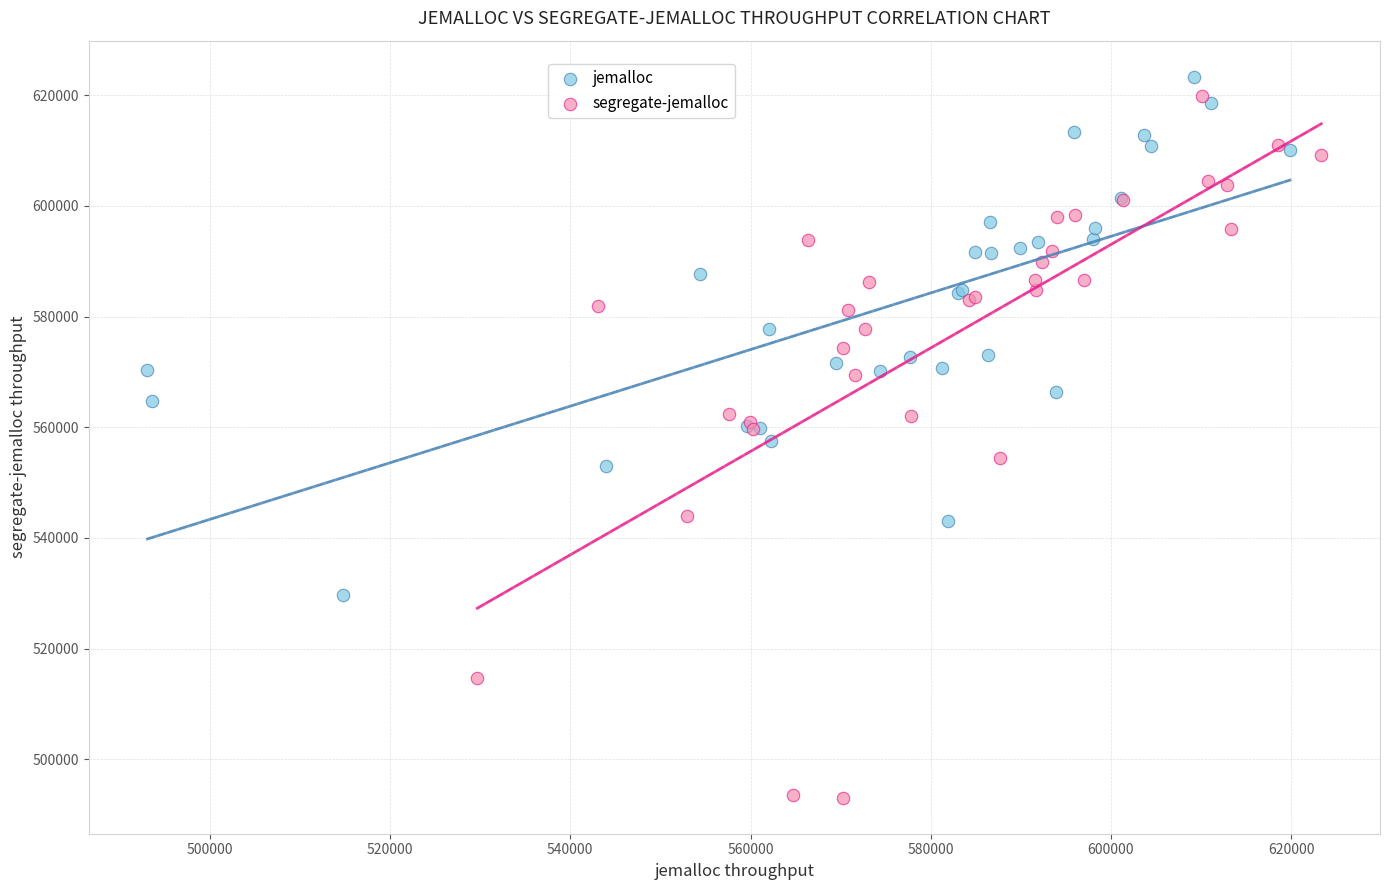

Which series contains the highest Y value?

jemalloc